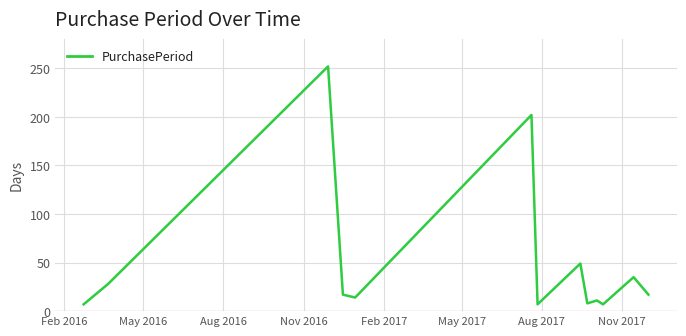

What is the greatest value displayed?

252